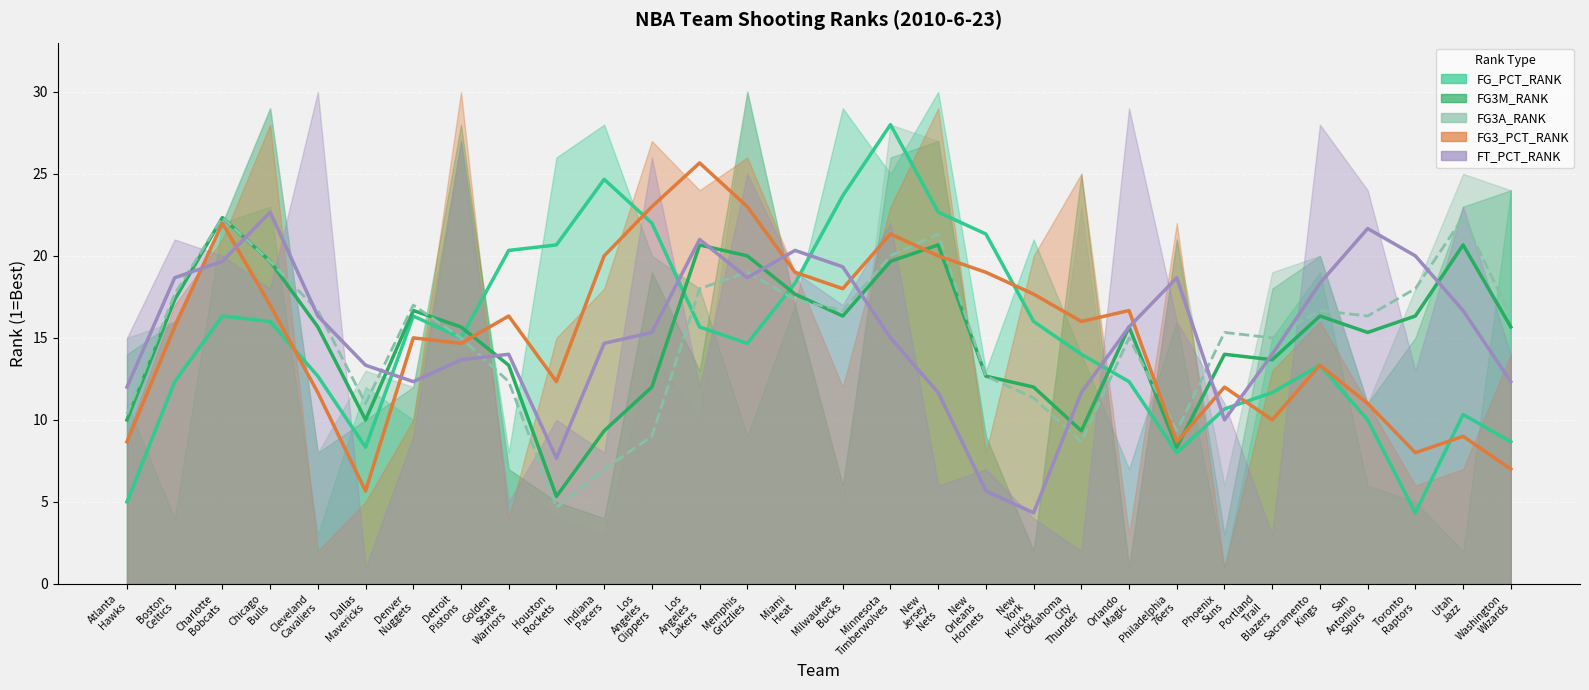

True or false: FG_PCT_RANK and FT_PCT_RANK cross at least once.

True